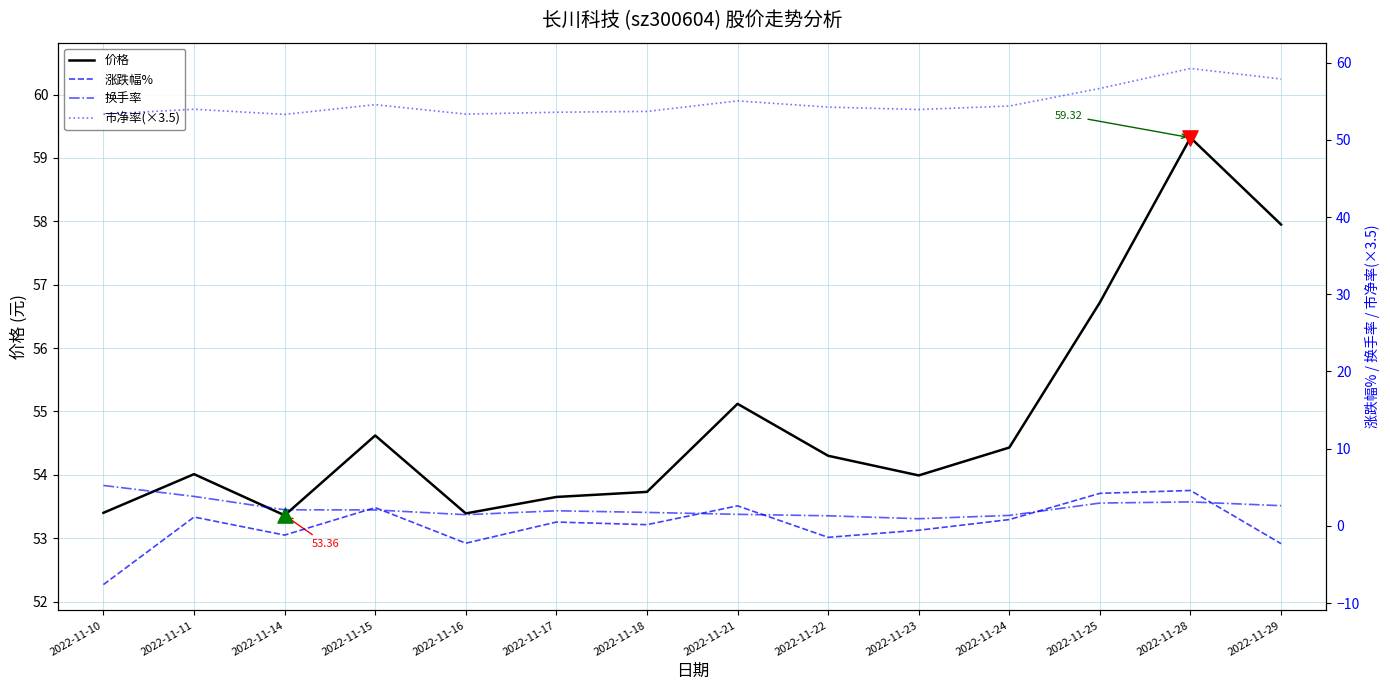

Which series has the widest spread of Y values?

涨跌幅%